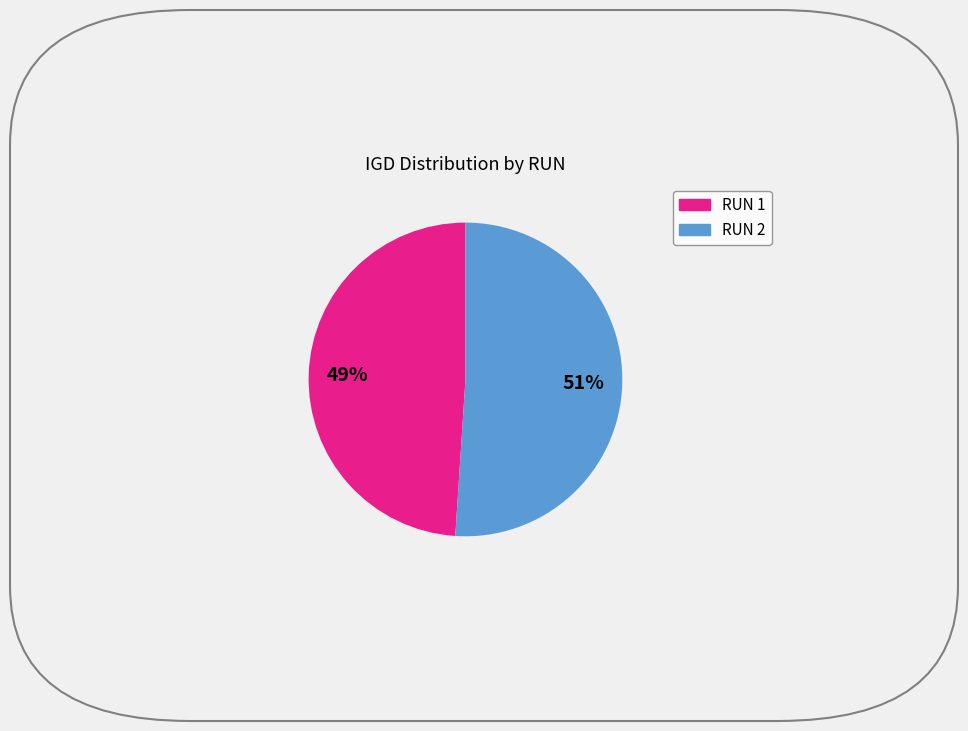

To the nearest percent, what is the difference between the largest and smallest slice percentages?

2%